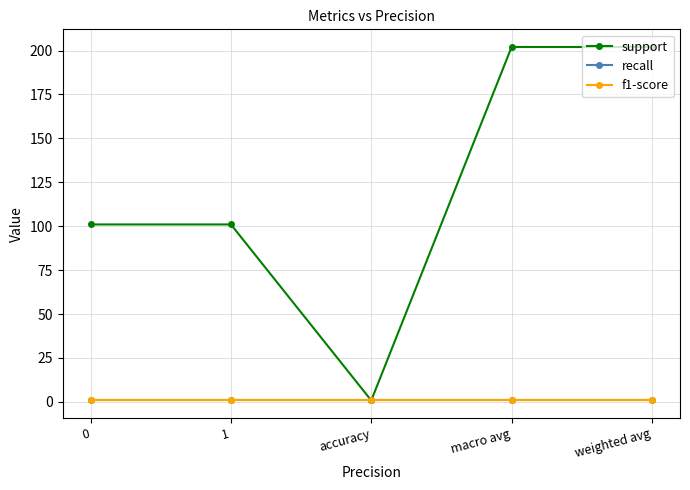

Reading right to left, list all the values displayed in this chart.

support: weighted avg=202.0	macro avg=202.0	accuracy=0.8	1=101.0	0=101.0
recall: weighted avg=0.8	macro avg=0.8	accuracy=0.8	1=0.8	0=0.8
f1-score: weighted avg=0.8	macro avg=0.8	accuracy=0.8	1=0.8	0=0.8